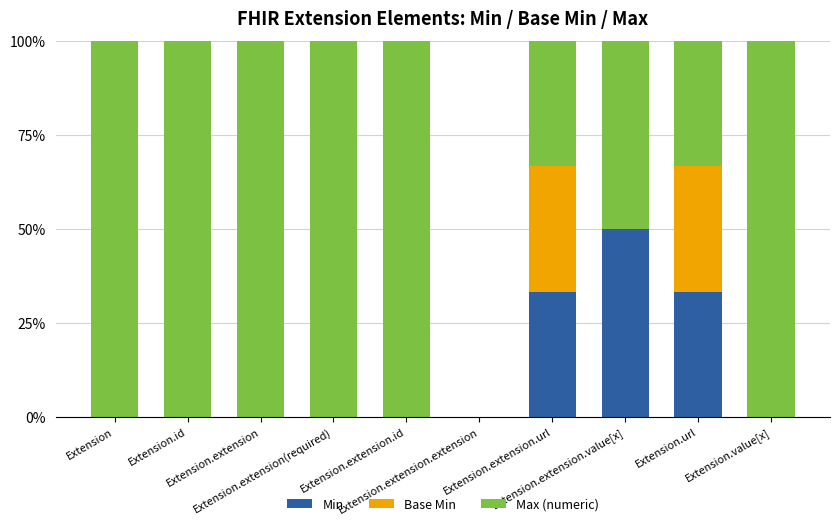

At how many categories does at least one series exceed 0?

9